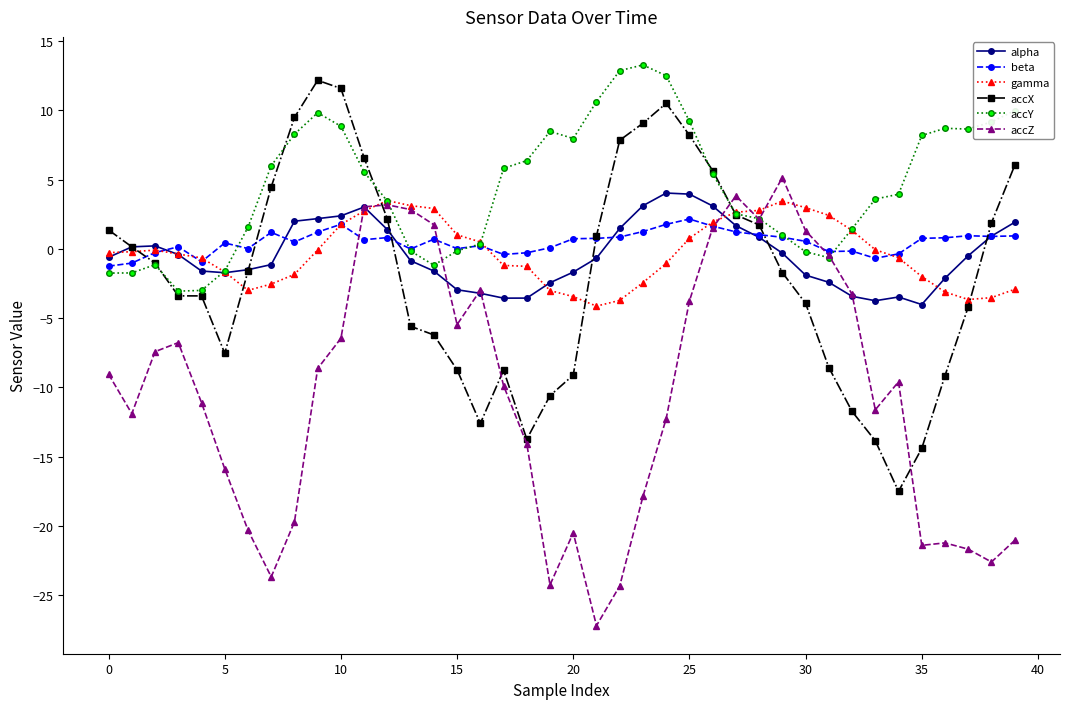

Which series has the largest range (max minus min)?

accZ